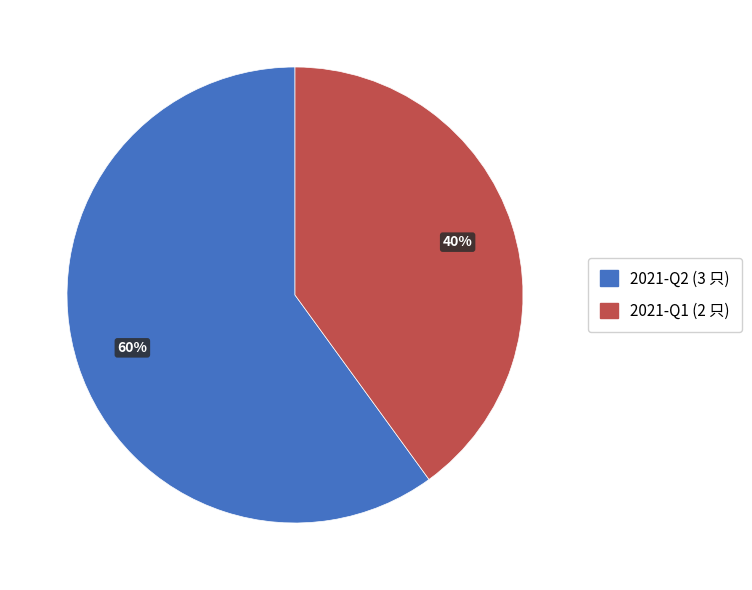

How many segments does this pie chart have?

2